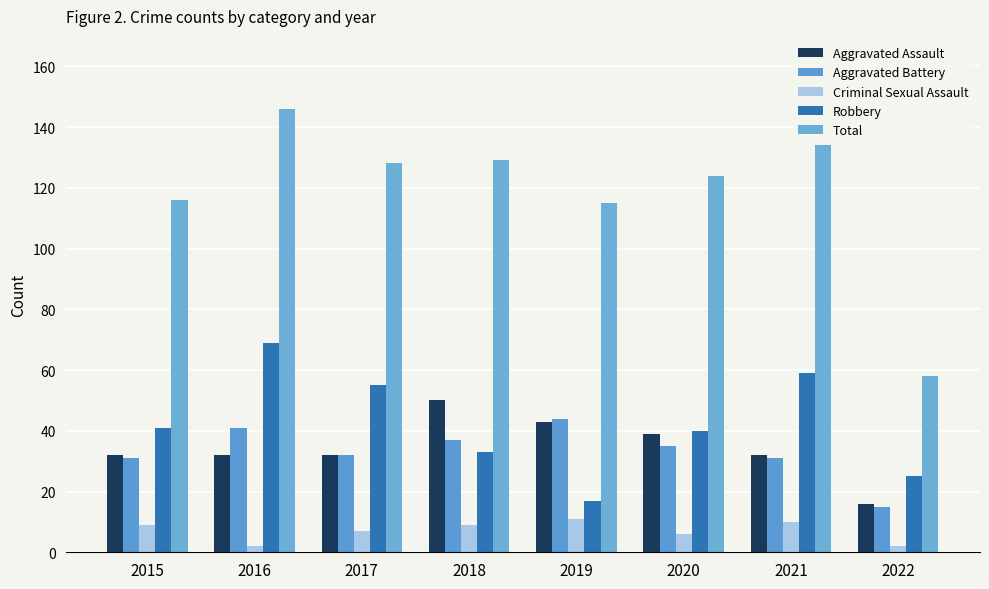

True or false: Aggravated Assault has a value of 32 at 2021.

True